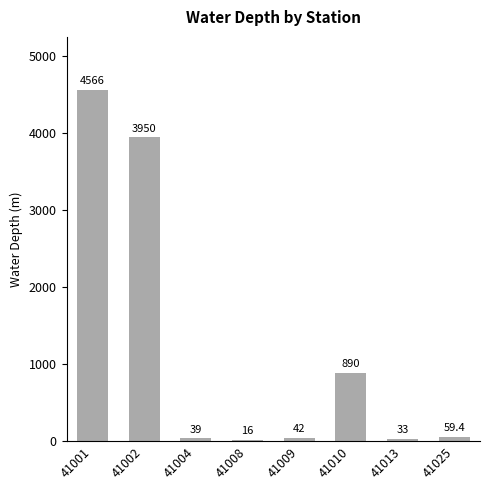

Reading left to right, what are all the values shown in this chart?

4566.0	3950.0	39.0	16.0	42.0	890.0	33.0	59.4